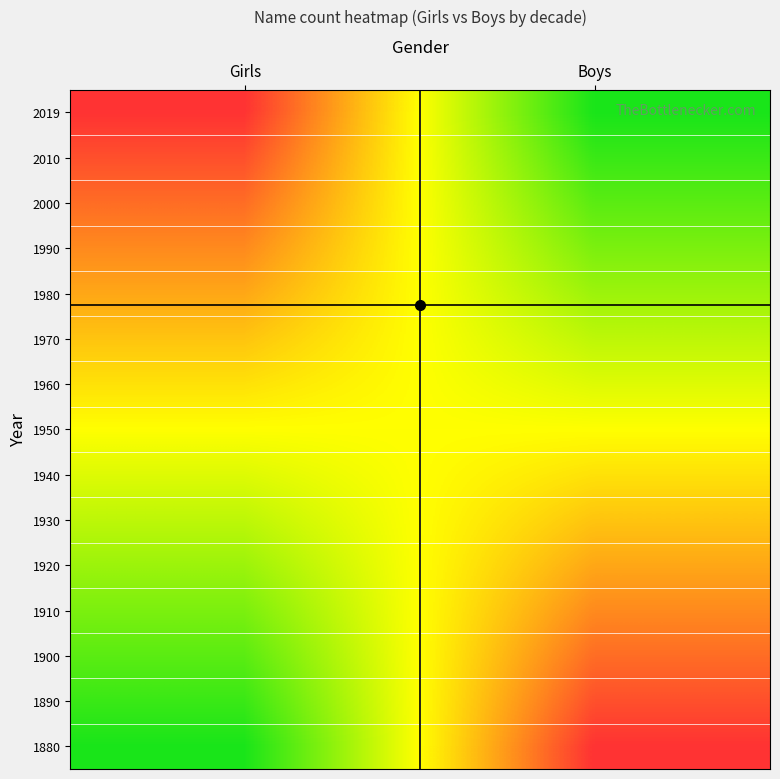

Reading left to right, what are all the values shown in this chart?

1880: Girls=0.0	Boys=1.0
1890: Girls=0.1	Boys=0.9
1900: Girls=0.1	Boys=0.9
1910: Girls=0.2	Boys=0.8
1920: Girls=0.3	Boys=0.7
1930: Girls=0.4	Boys=0.6
1940: Girls=0.4	Boys=0.6
1950: Girls=0.5	Boys=0.5
1960: Girls=0.6	Boys=0.4
1970: Girls=0.6	Boys=0.4
1980: Girls=0.7	Boys=0.3
1990: Girls=0.8	Boys=0.2
2000: Girls=0.9	Boys=0.1
2010: Girls=0.9	Boys=0.1
2019: Girls=1.0	Boys=0.0